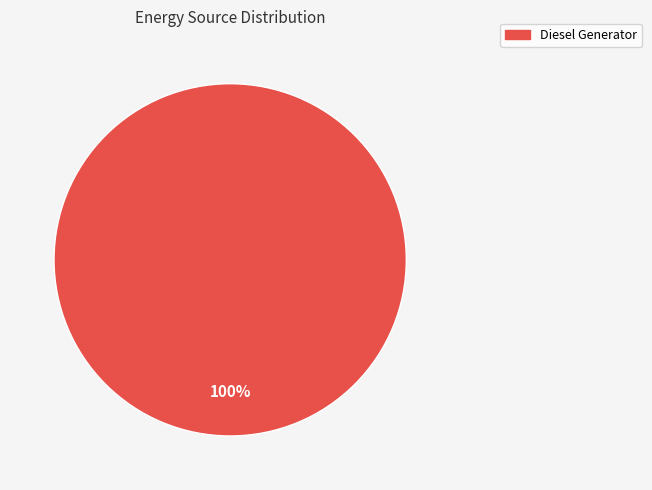

How many slices are in this pie chart?

1